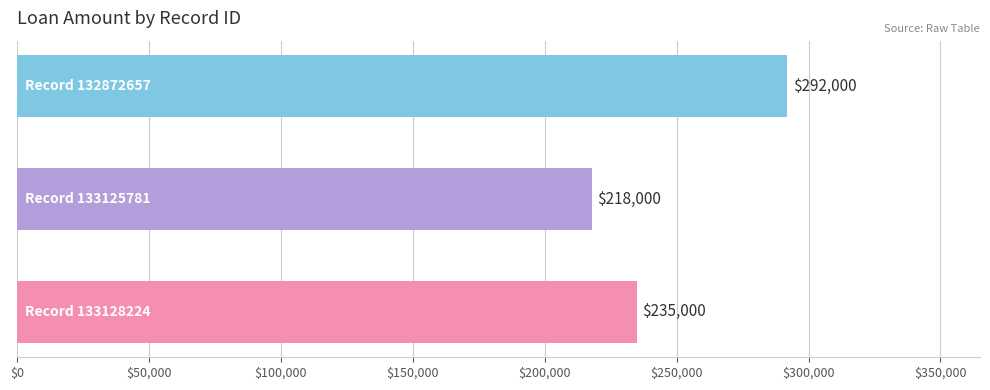

What is the greatest value displayed?

292000